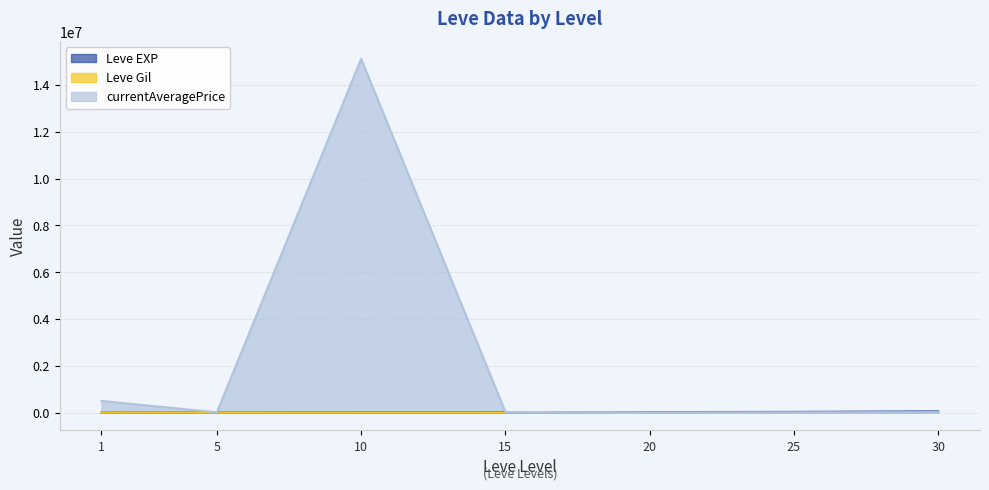

Rank the categories by Leve EXP value from highest to lowest.

30, 25, 20, 15, 10, 5, 1